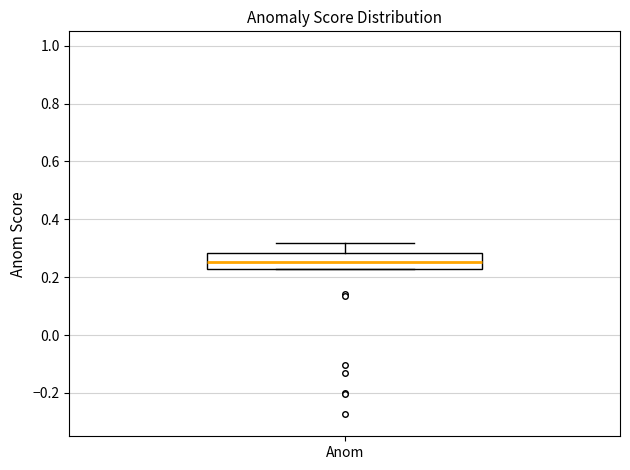

Where is the upper edge of the box for Anom on the y-axis? The values are not printed on the chart, so give them approximately, as read against the axis.

0.28